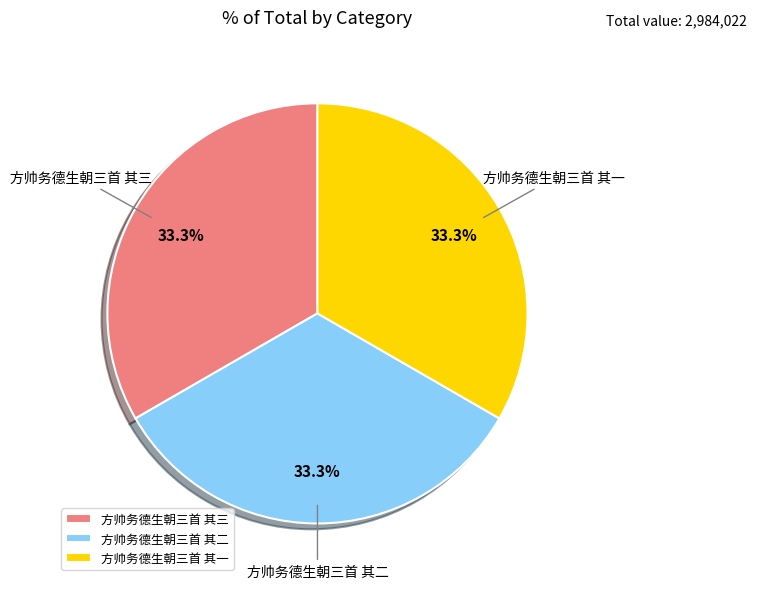

How many slices are in this pie chart?

3